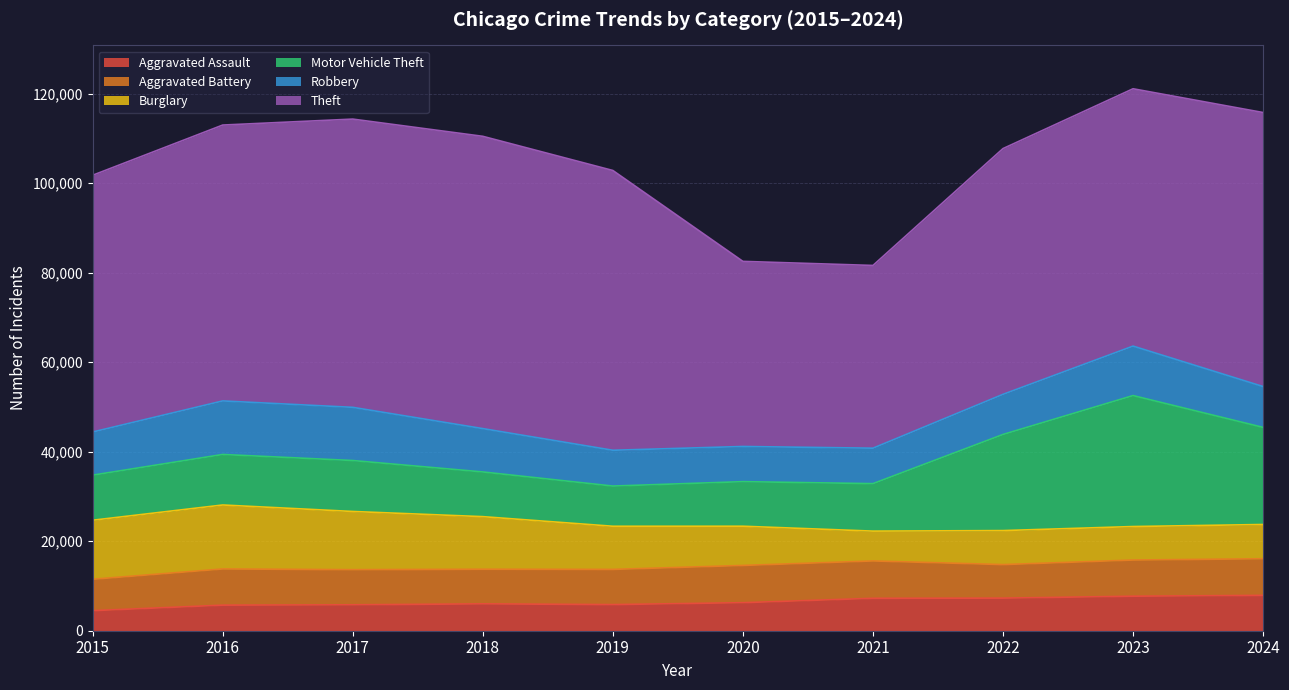

Does the chart have visible grid lines?

Yes